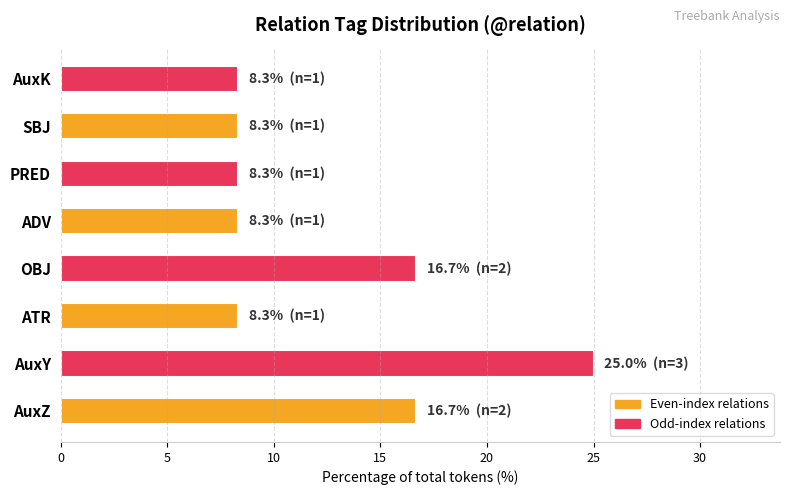

Between AuxY and OBJ, which is larger?

AuxY